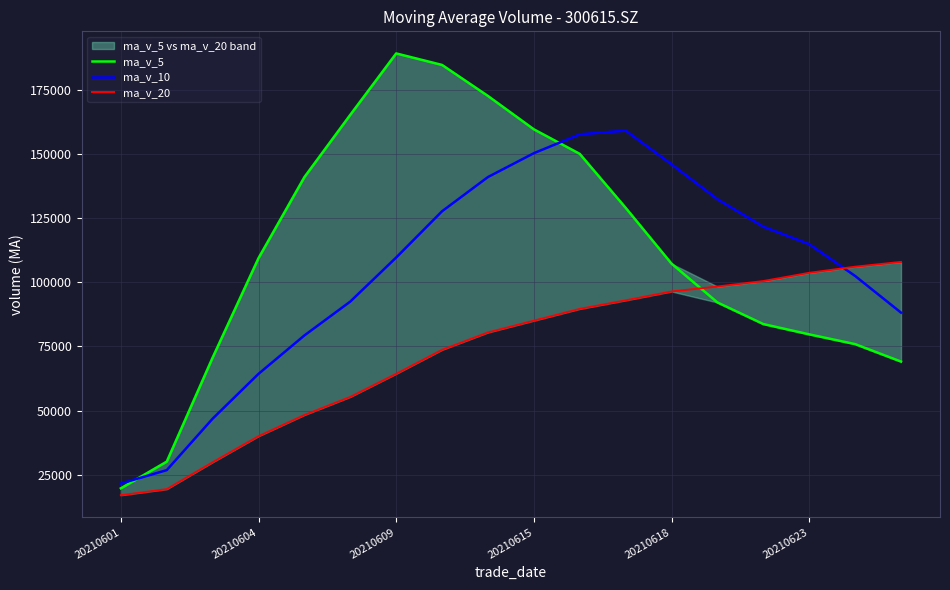

What is the average value of the ma_v_10 series?

104564.6